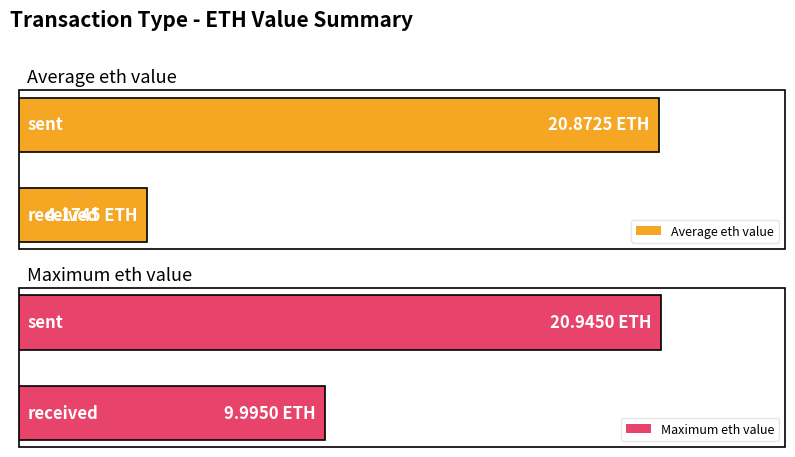

What is the sum of all Average eth value values?

25.0